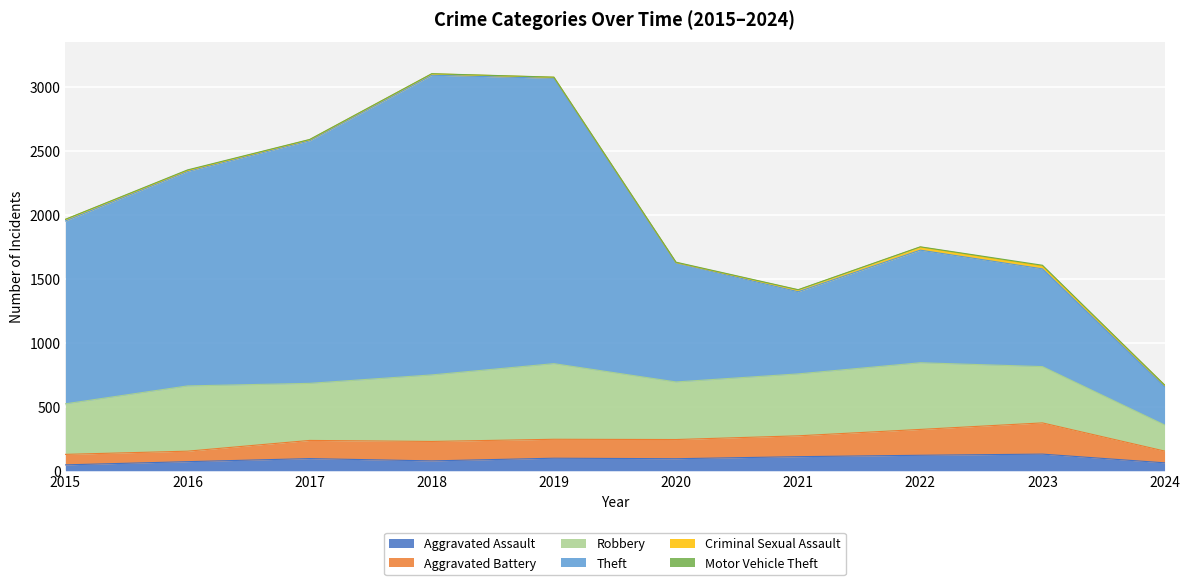

What is the highest value of the Aggravated Assault series?

130